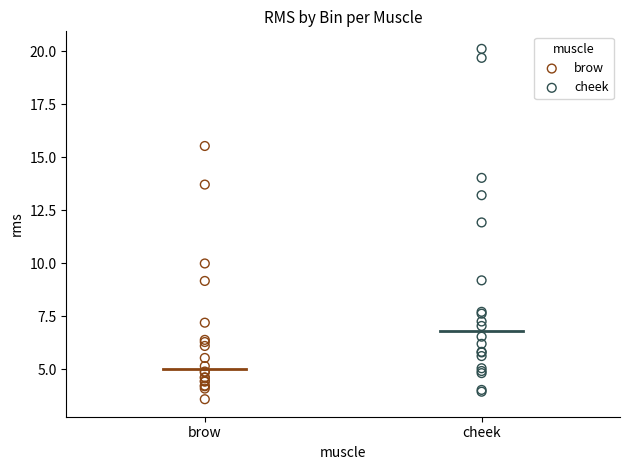

Which series contains the highest Y value?

cheek